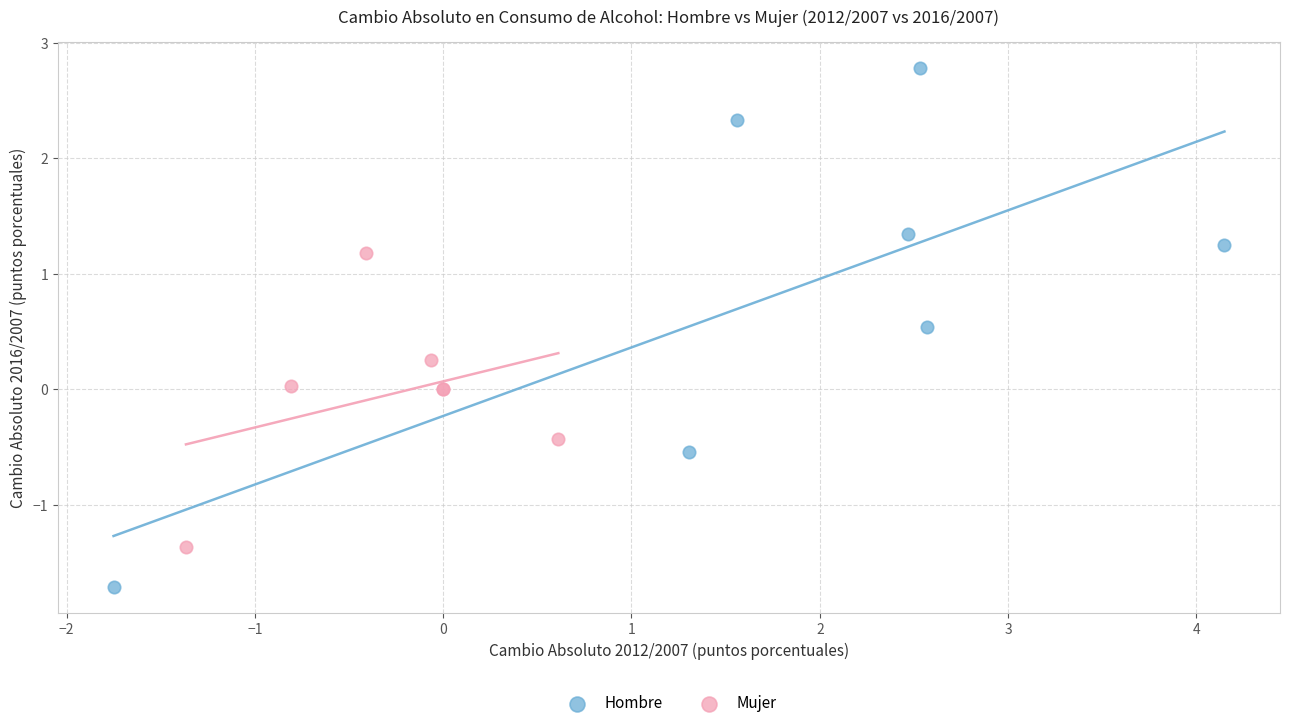

Which series reaches the minimum Y coordinate?

Hombre